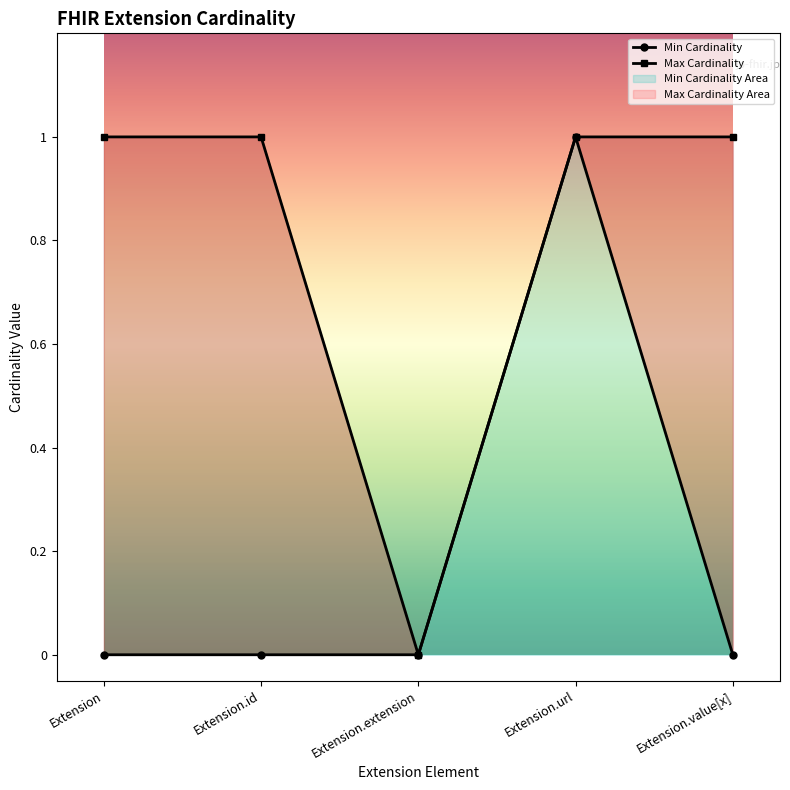

At how many categories does at least one series exceed 0?

4